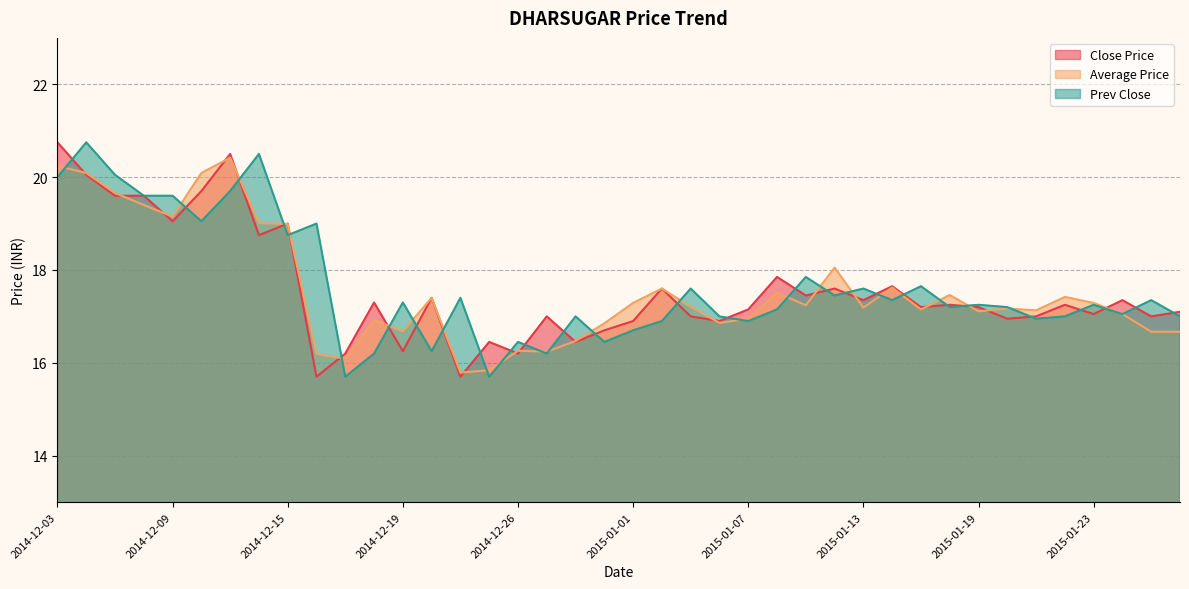

What is the average value of the Prev Close series?

17.7